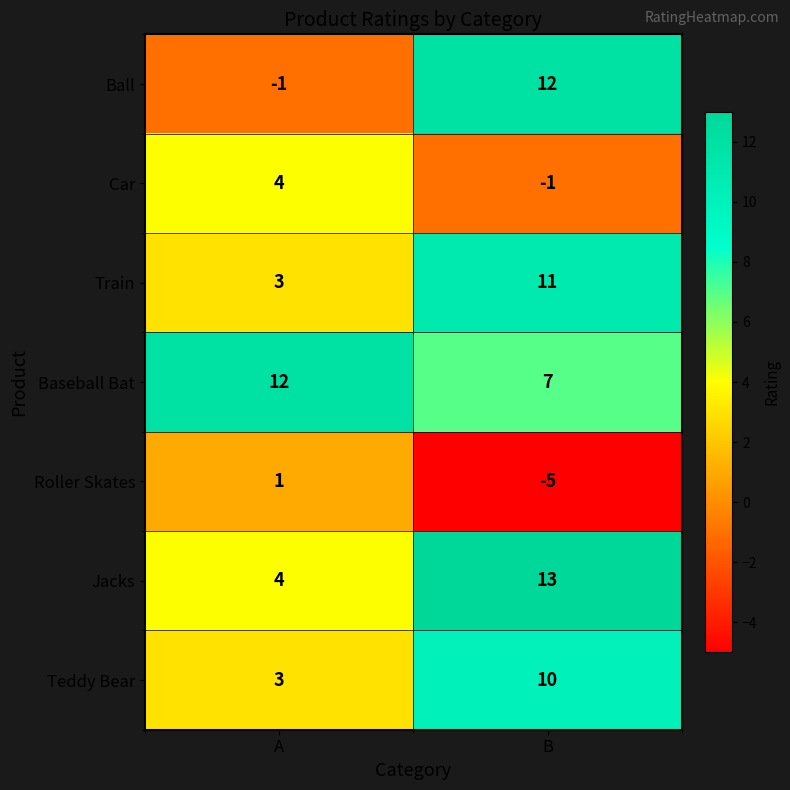

What is the spread (max minus min) of values at B?

18